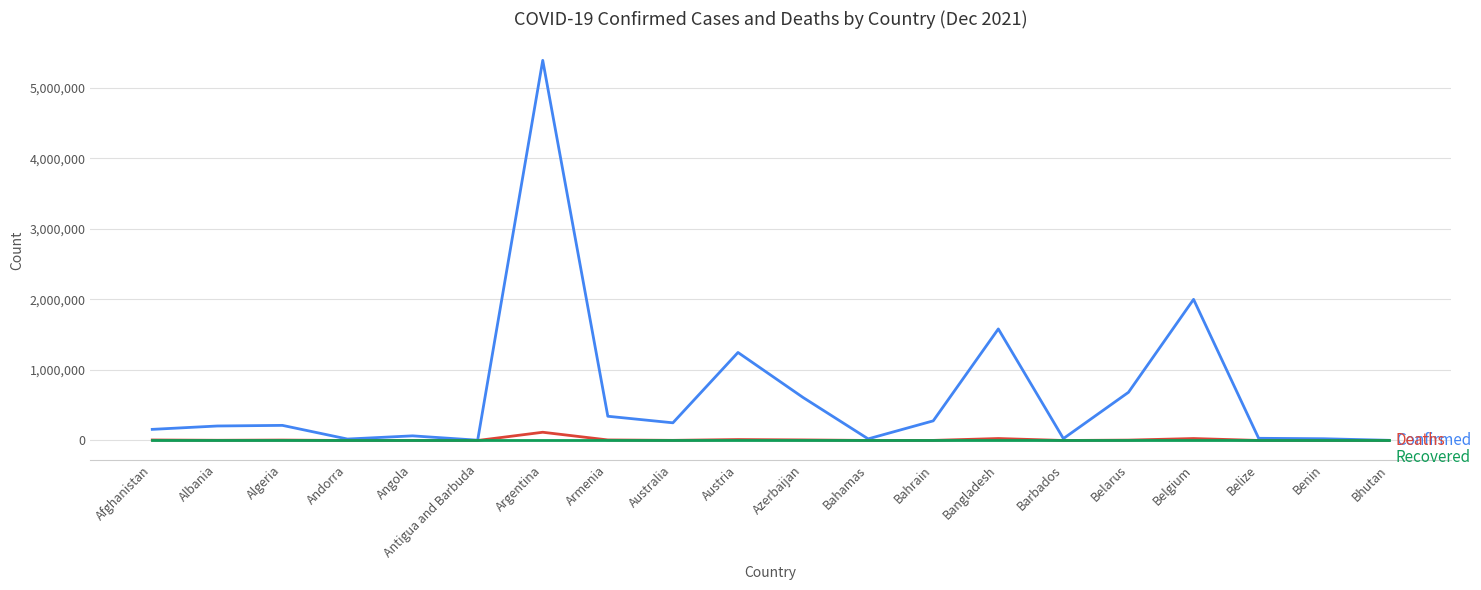

At which category is the sum across all series the highest?

Argentina